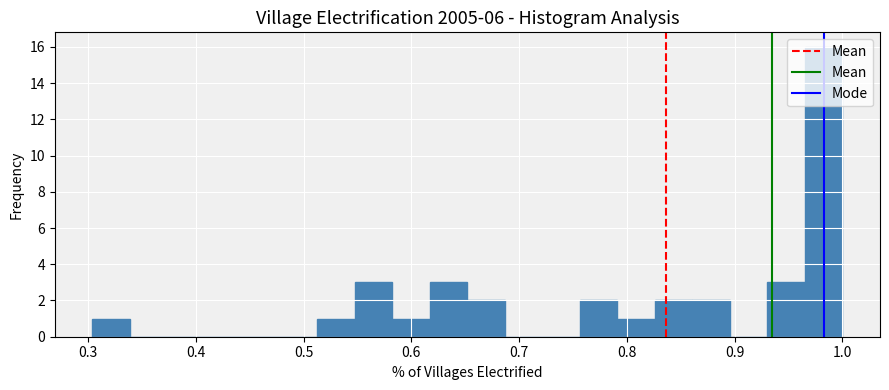

Around what value on the x-axis is the tallest bar? Give the approximate position of its centre, as read against the axis.

0.98